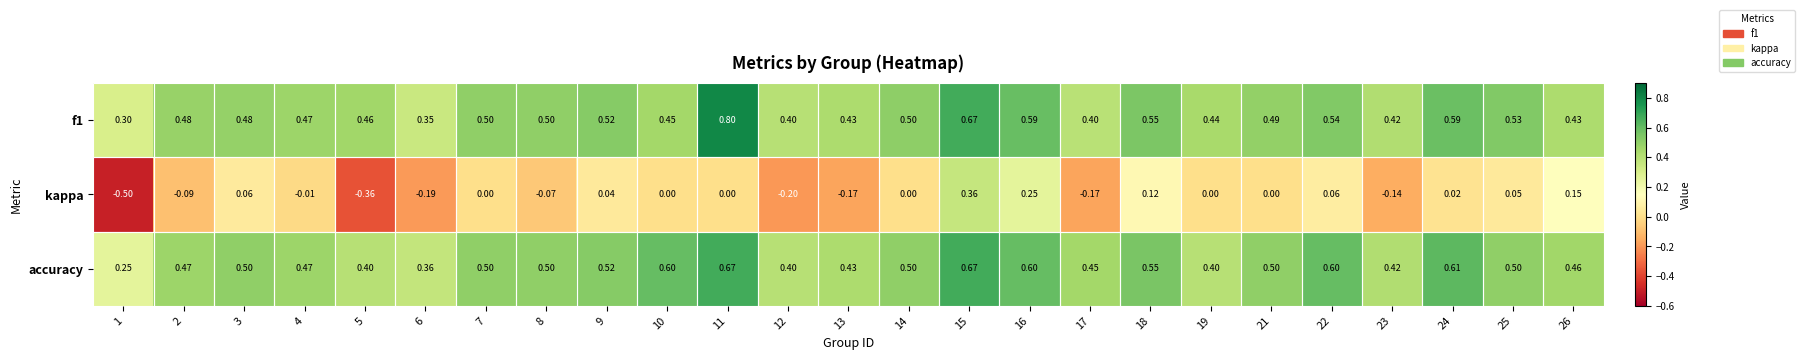

Is the value of accuracy at 18 greater than the value of kappa at 25?

Yes